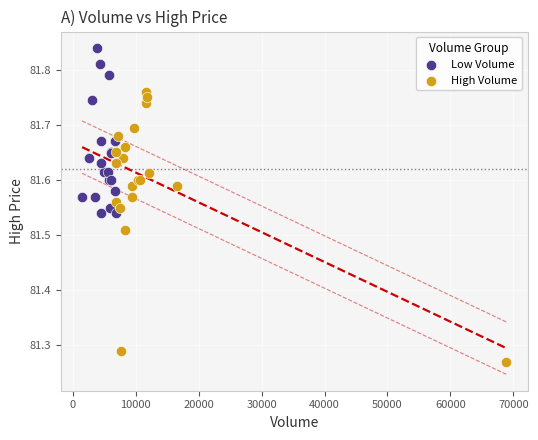

Which series contains the highest Y value?

Low Volume